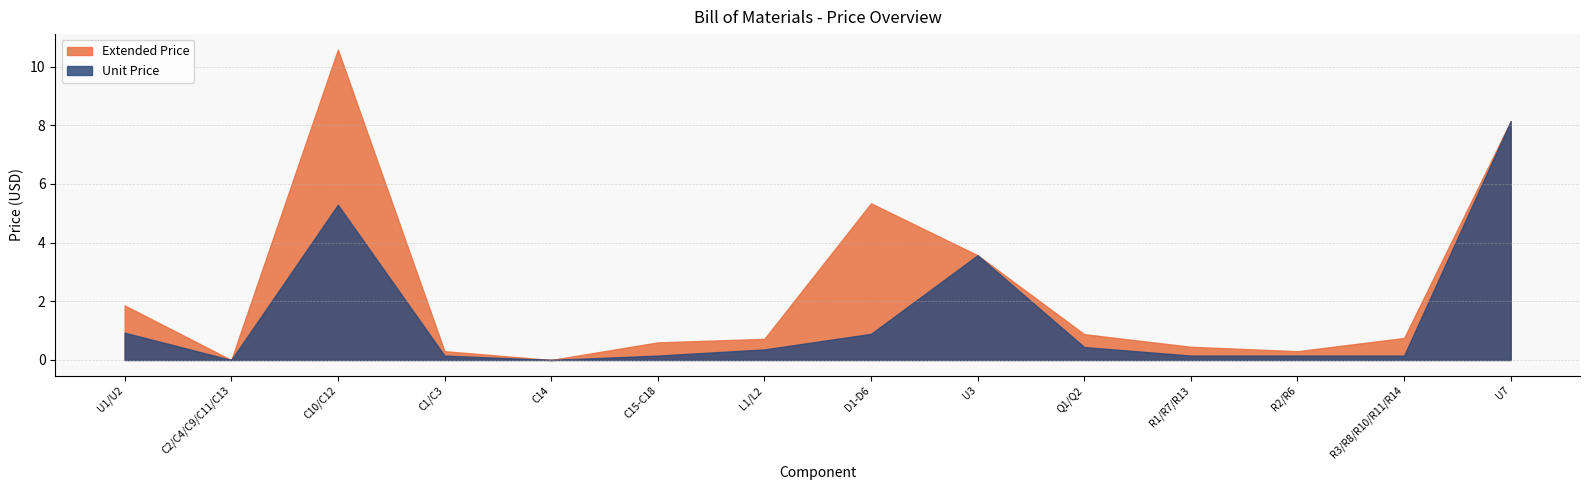

True or false: Extended Price has a value of 0.3 at R2/R6.

True